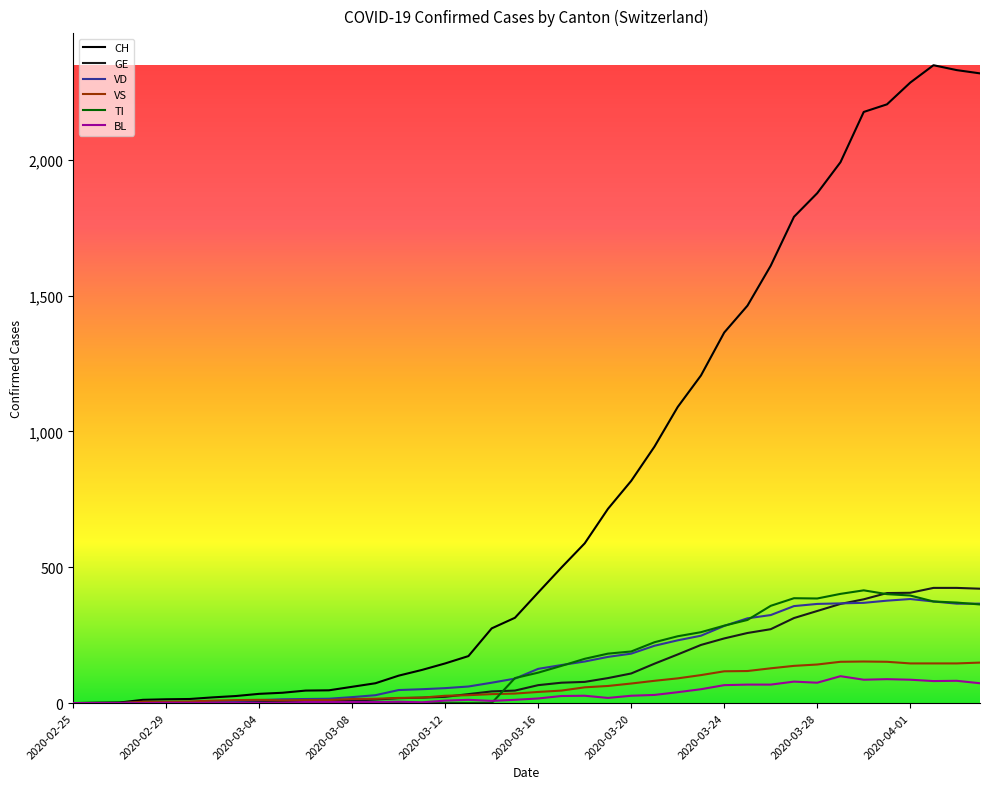

What is the maximum value for GE?

424